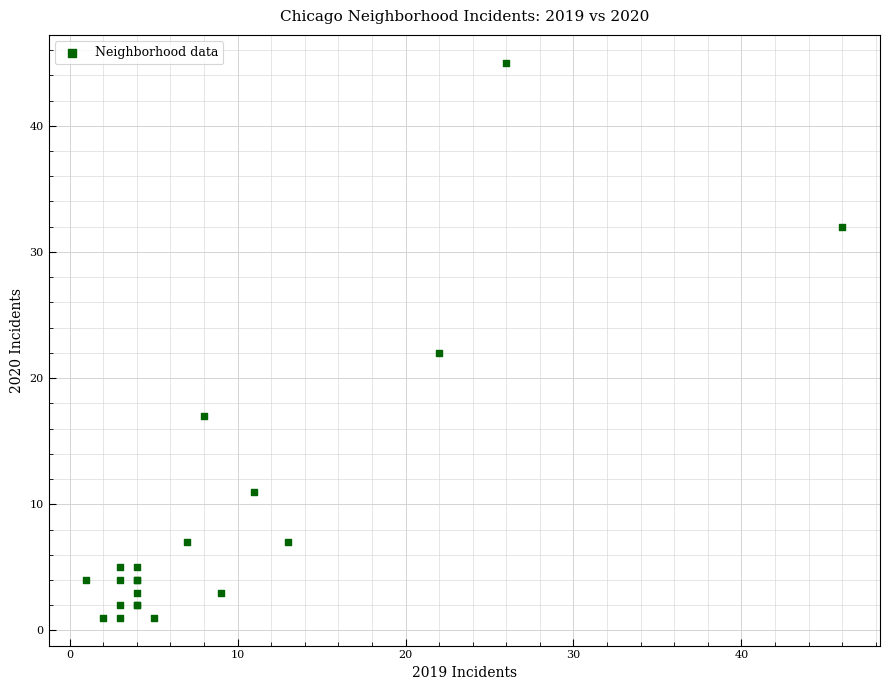

What Y value in the scatter plot is closest to 23?

22